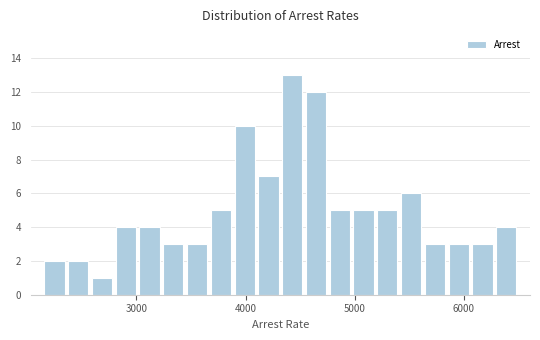

Around what value on the x-axis is the tallest bar? Give the approximate position of its centre, as read against the axis.

4400